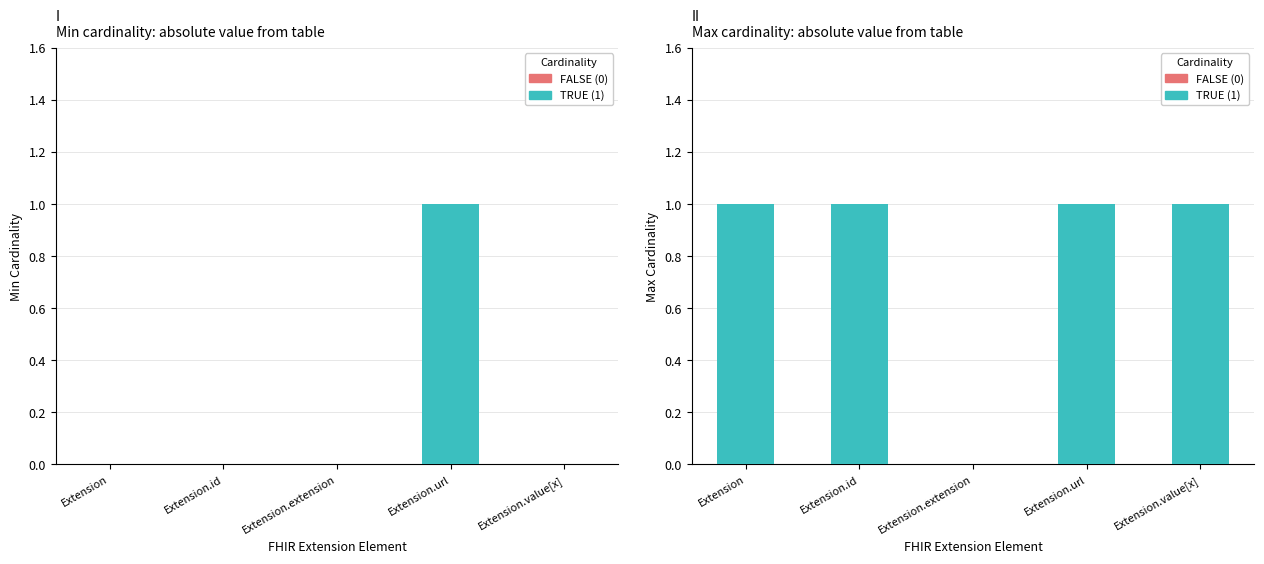

Reading left to right, extract all data points from this chart.

Min (cardinality): 0	0	0	1	0
Max (cardinality): 1	1	0	1	1